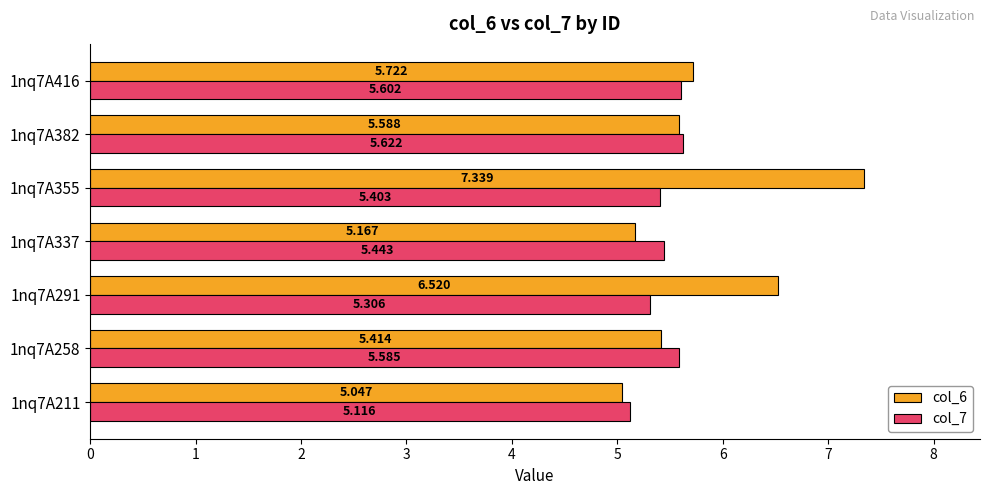

Is the value of col_7 at 1nq7A337 greater than the value of col_6 at 1nq7A258?

Yes